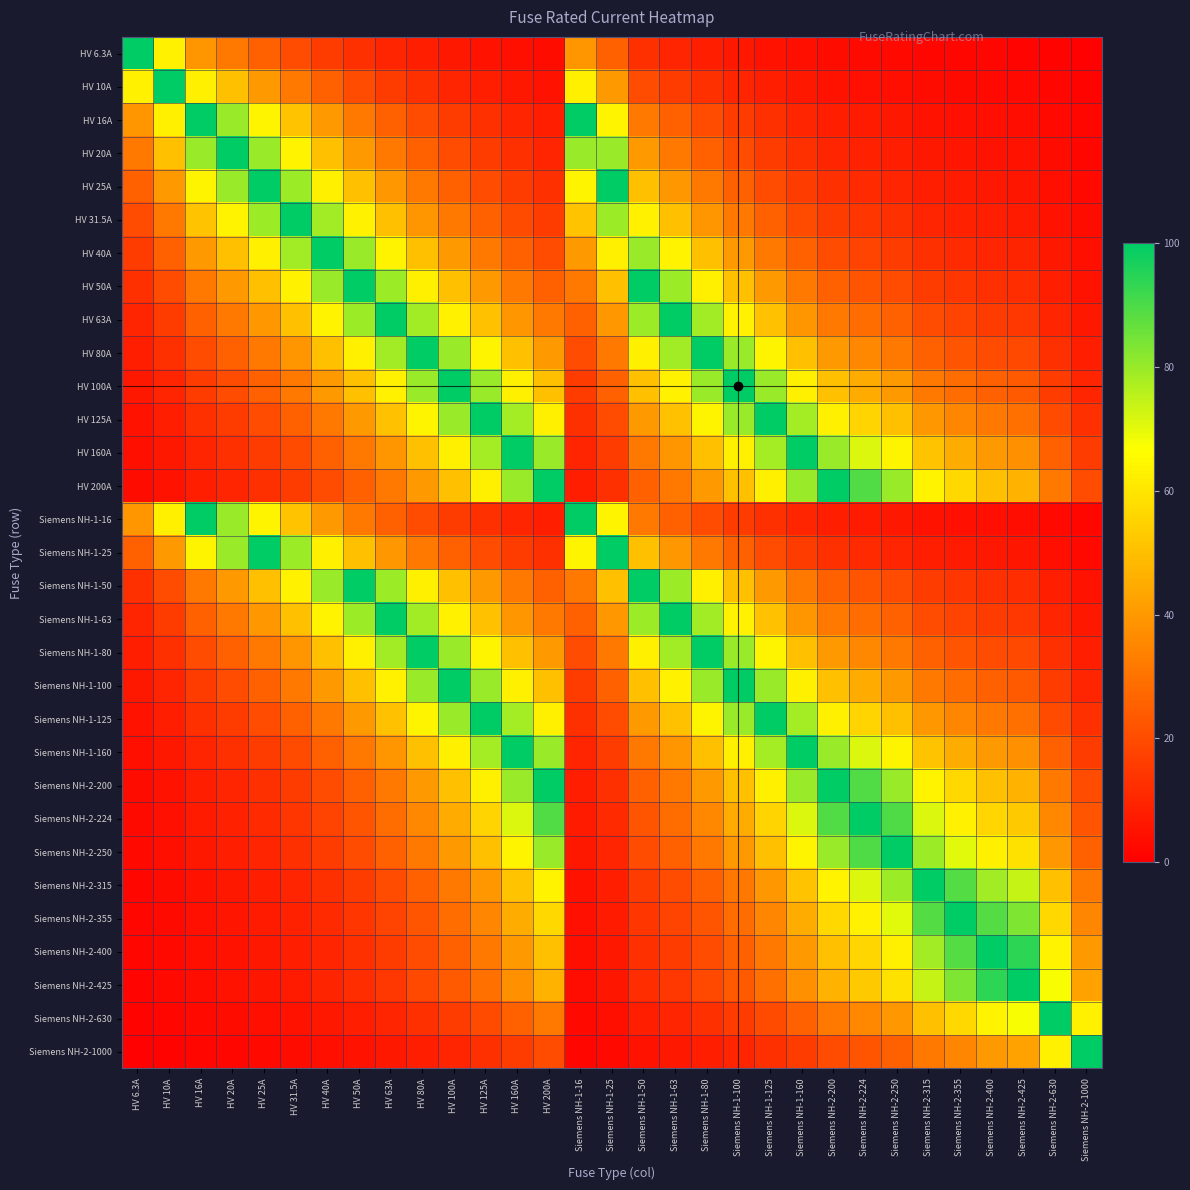

Which category has the lowest value across all series?

Siemens NH-2-1000